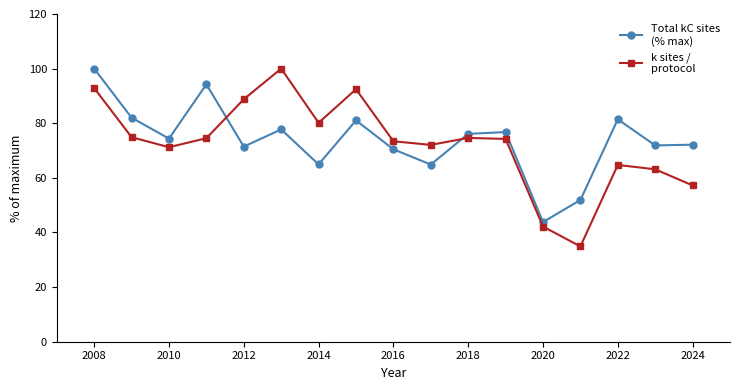

What is the smallest value displayed?

34.9